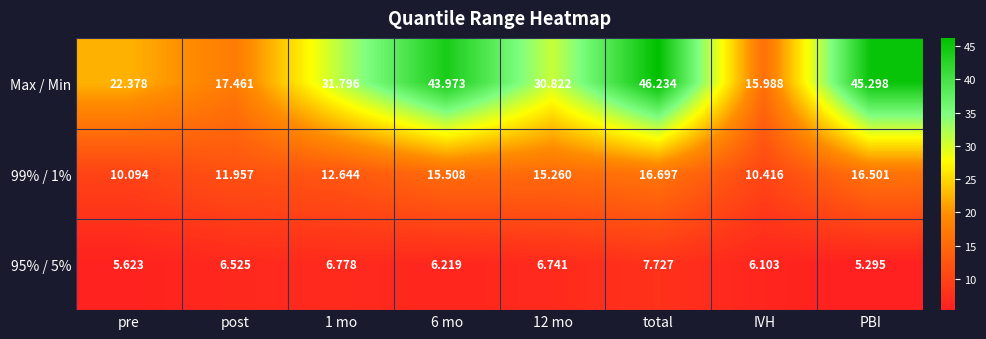

Which series has the widest spread of values?

Max / Min